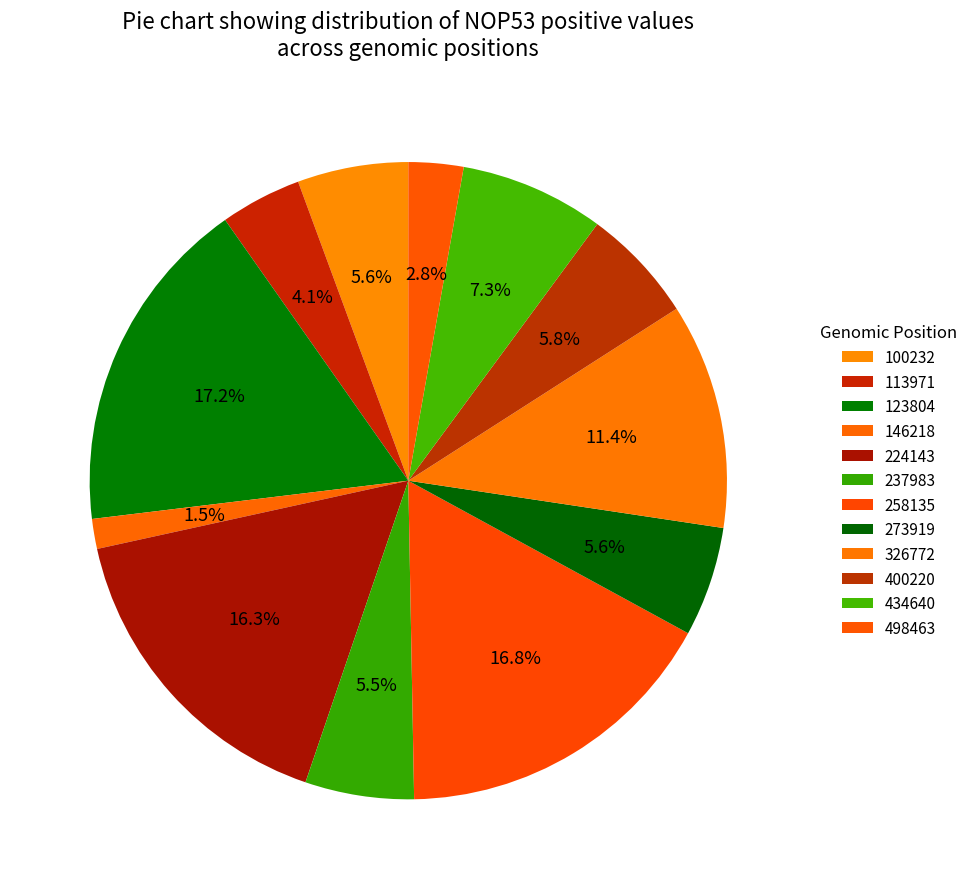

How many slices are in this pie chart?

12